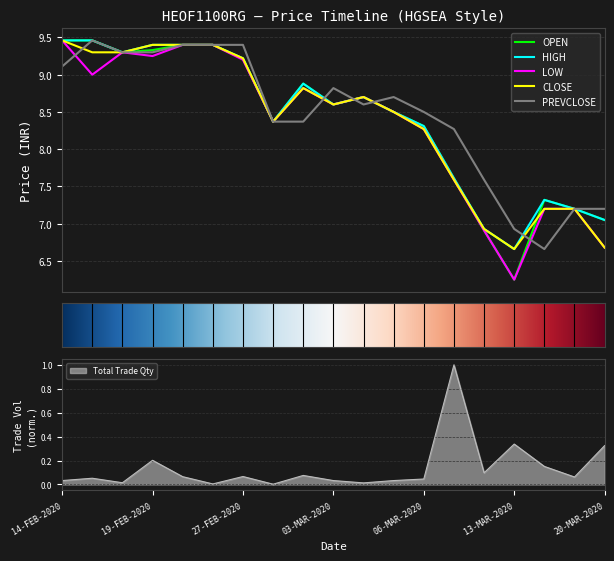

What is the sum of the HIGH values at 18-MAR-2020 and 05-MAR-2020?

15.7